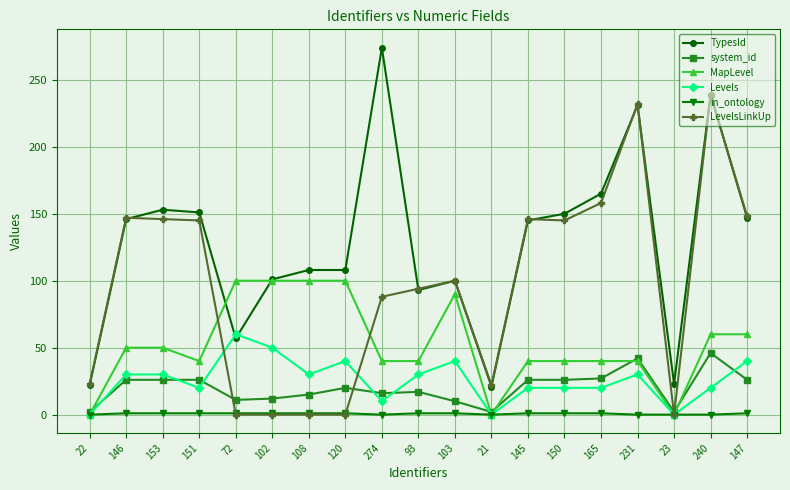

List the series in order of their peak value, lowest first.

in_ontology, system_id, Levels, MapLevel, LevelsLinkUp, TypesId